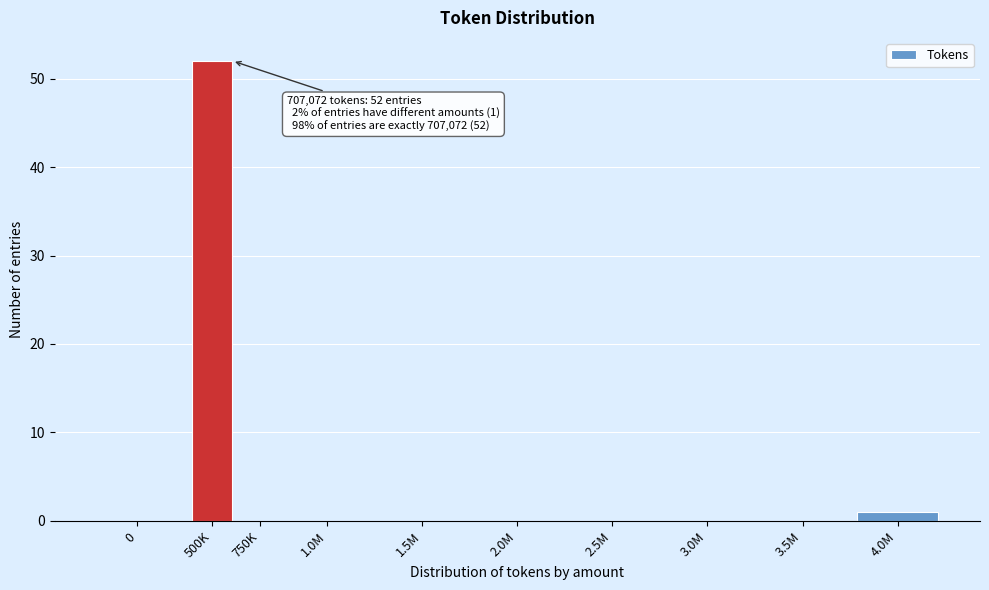

Reading right to left, transcribe all the data shown in this chart.

4.0M=1	3.5M=0	3.0M=0	2.5M=0	2.0M=0	1.5M=0	1.0M=0	750K=0	500K=52	0=0